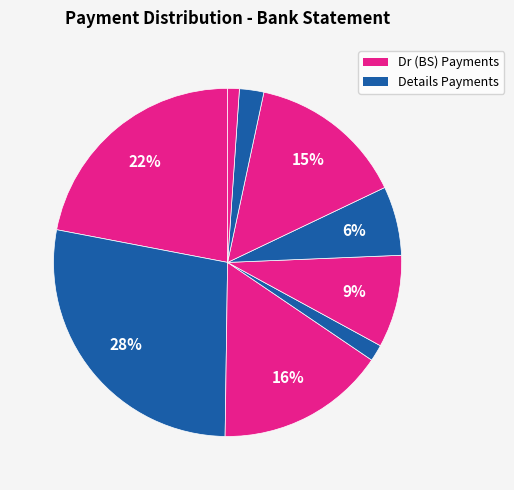

To the nearest percent, what is the average slice percentage?

11%